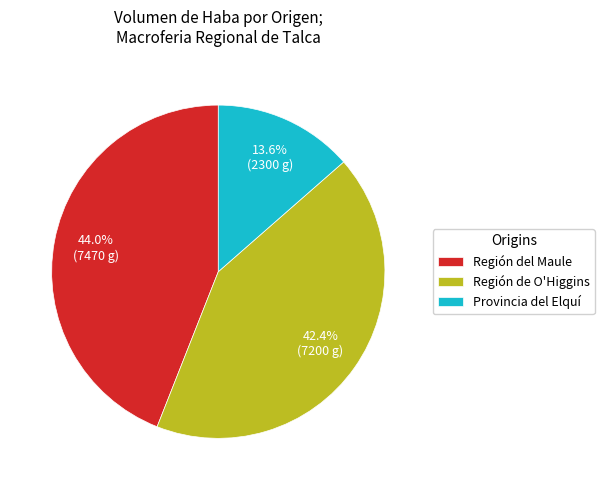

Combined, do Región de O'Higgins and Región del Maule account for over 50%?

Yes